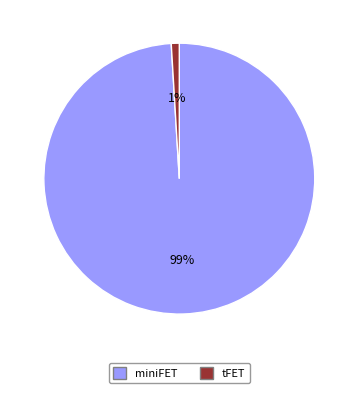

Which category has the smallest portion of the pie?

tFET